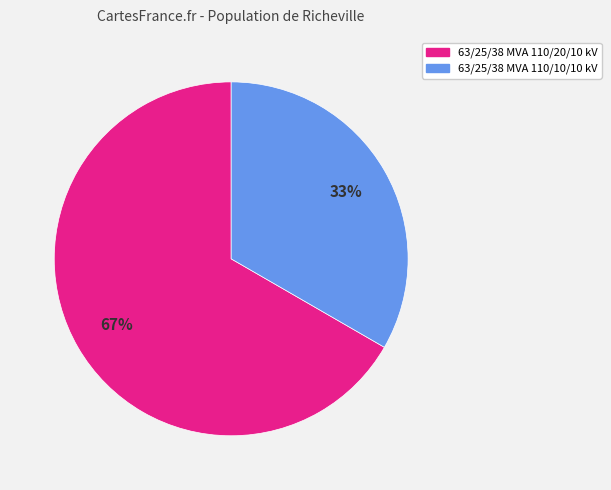

True or false: 63/25/38 MVA 110/10/10 kV accounts for 19% of the total.

False